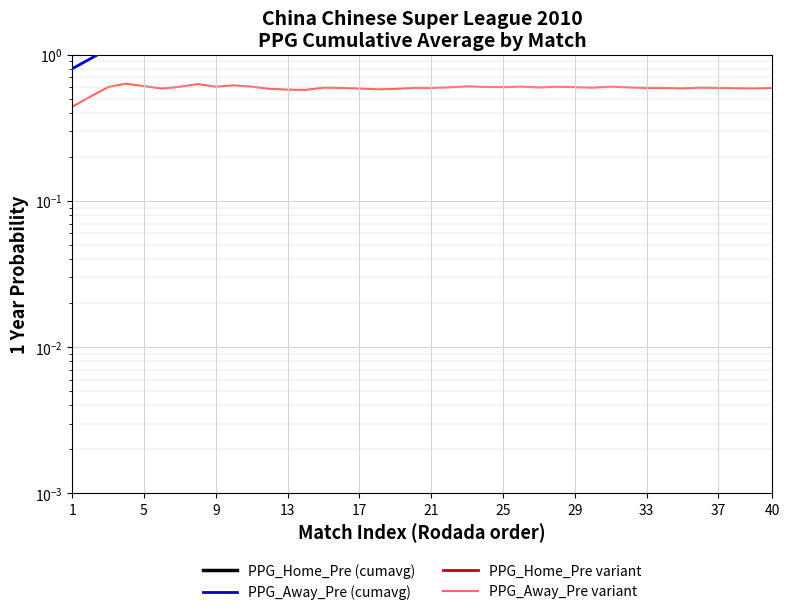

What is the average value of the PPG_Away_Pre (cumavg) series?

1.1